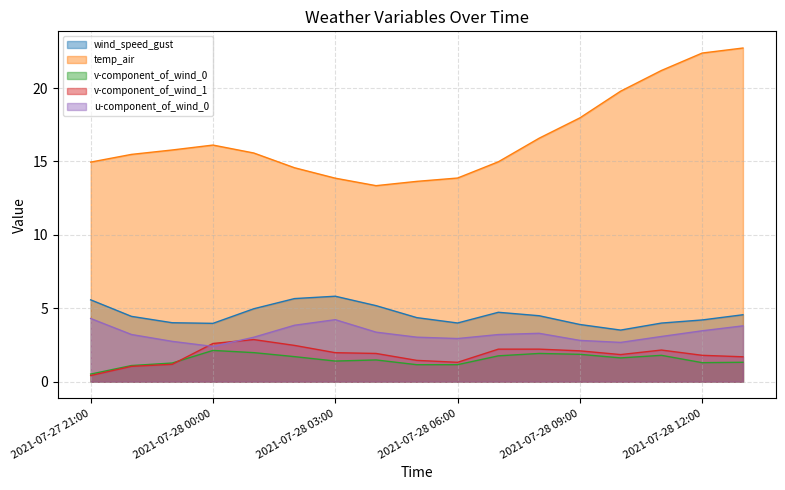

Is the value of v-component_of_wind_1 at 2021-07-27 21:00 greater than the value of u-component_of_wind_0 at 2021-07-27 23:00?

No